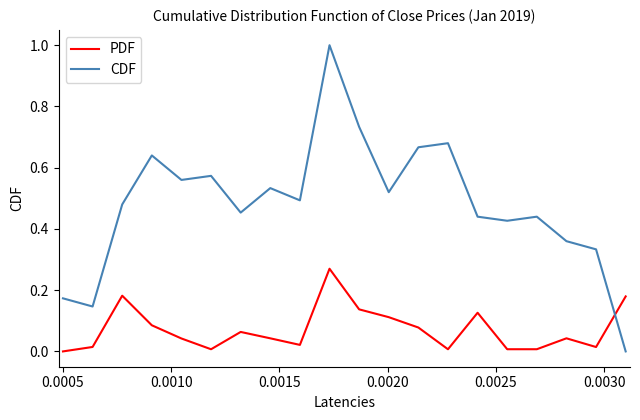

What is the maximum value for CDF?

1.0